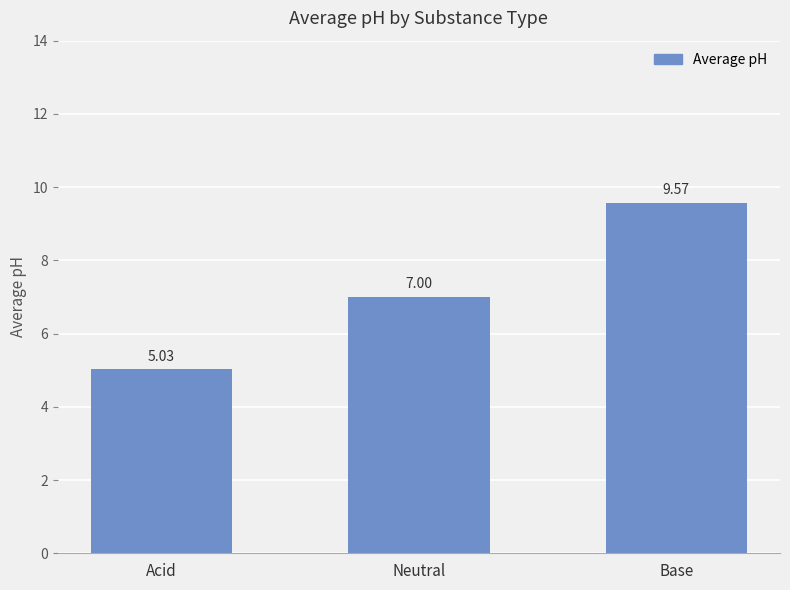

What is the label of the 2nd bar from the right?

Neutral